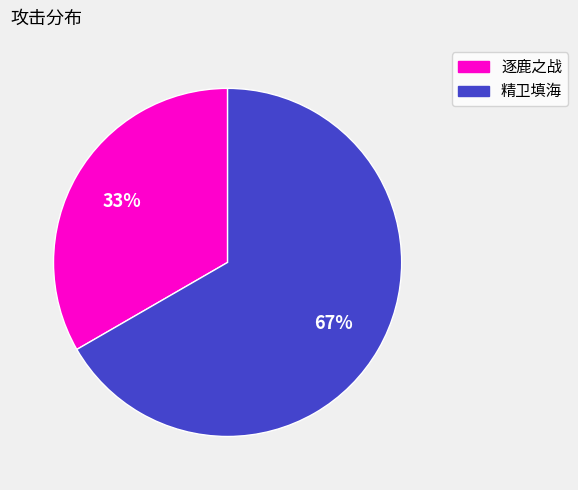

Is there a majority slice in this chart?

Yes